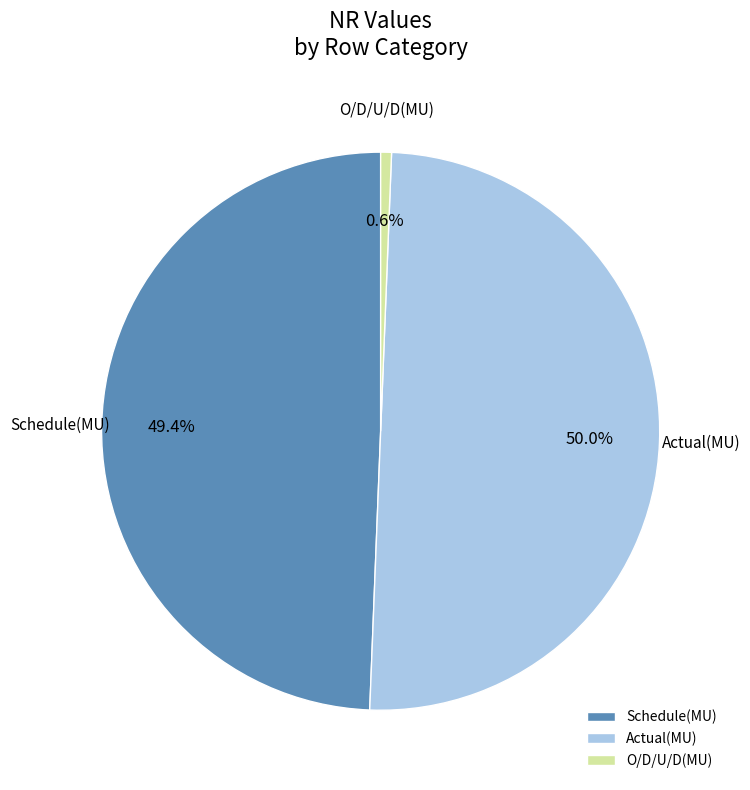

To the nearest percent, what is the difference between the Schedule(MU) and O/D/U/D(MU) slice percentages?

49%